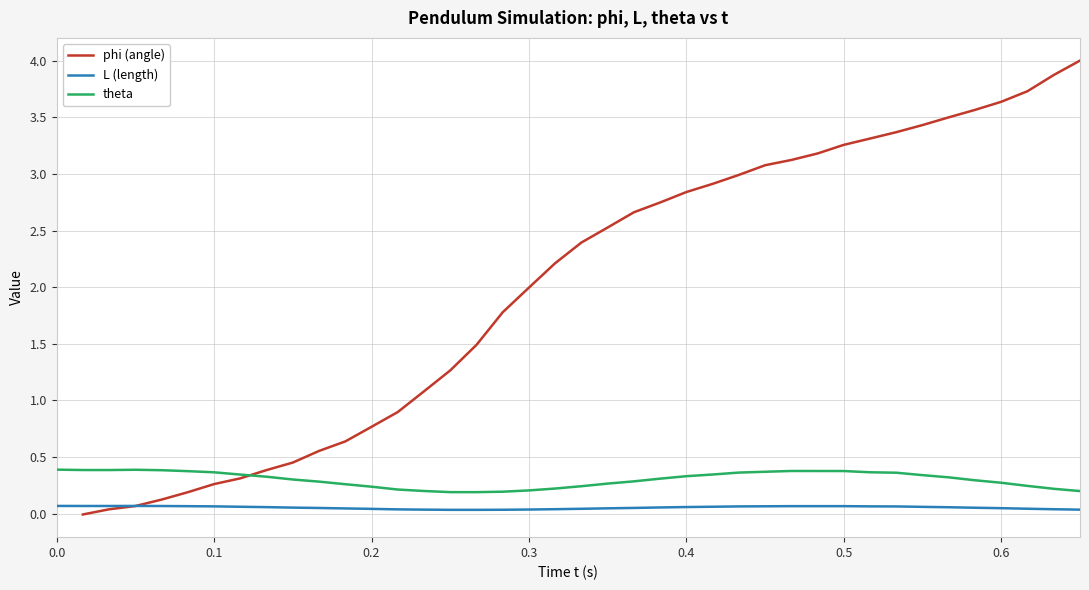

The value of theta at 0.6 is 0.1. True or false?

False